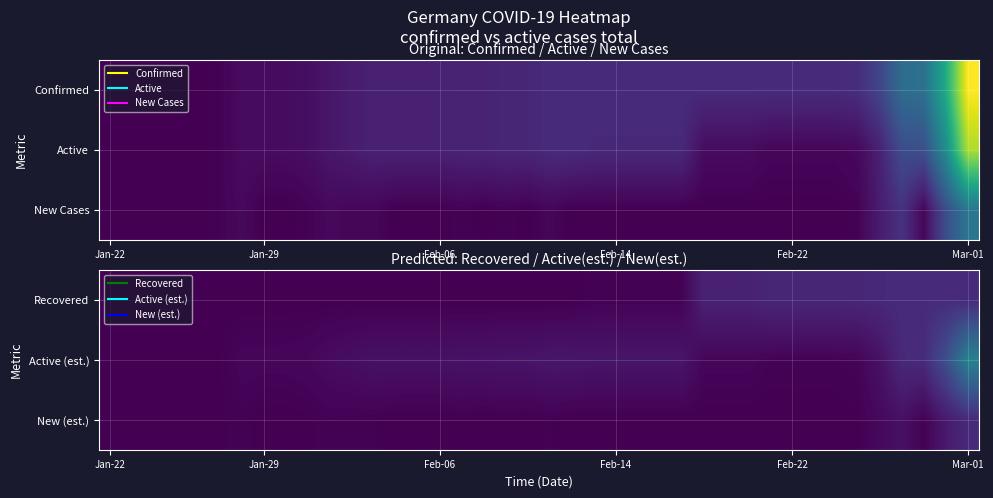

How many categories are shown in the chart?

40